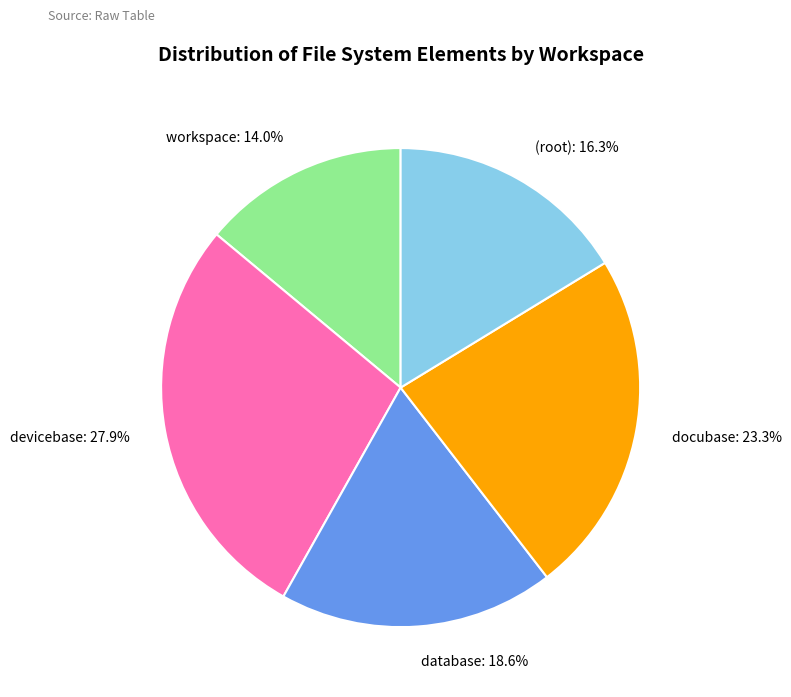

Which slice is the largest?

devicebase